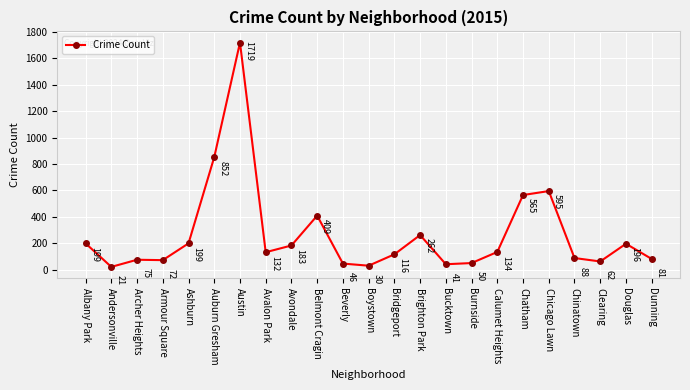

Does the chart have visible grid lines?

Yes